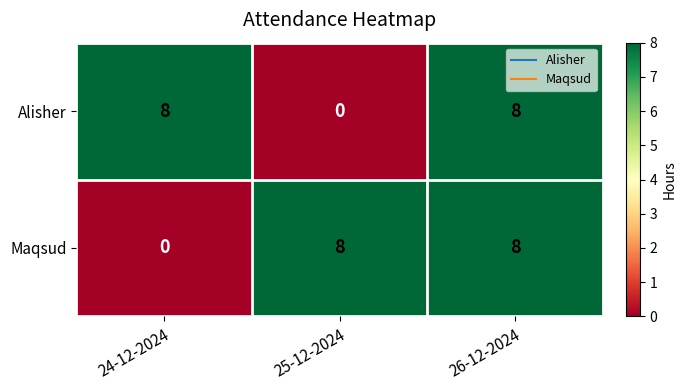

What is the maximum value shown in the chart?

8